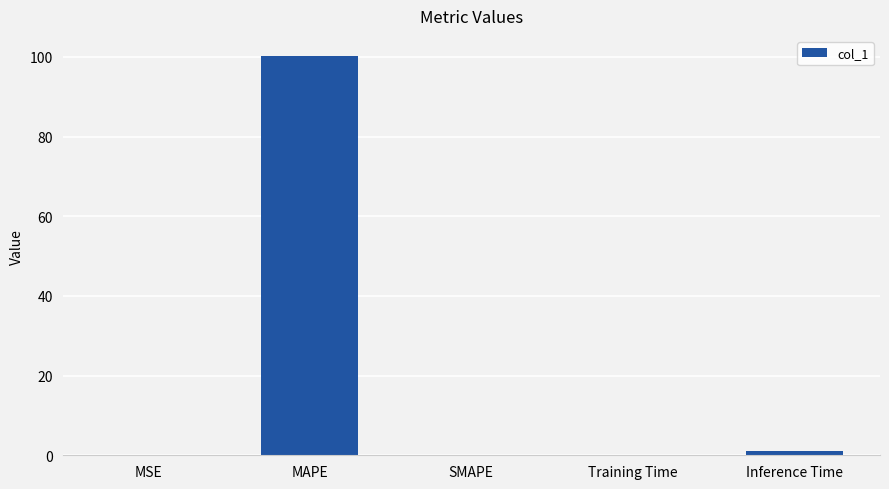

Is it true that the value at MAPE is 100.3?

True